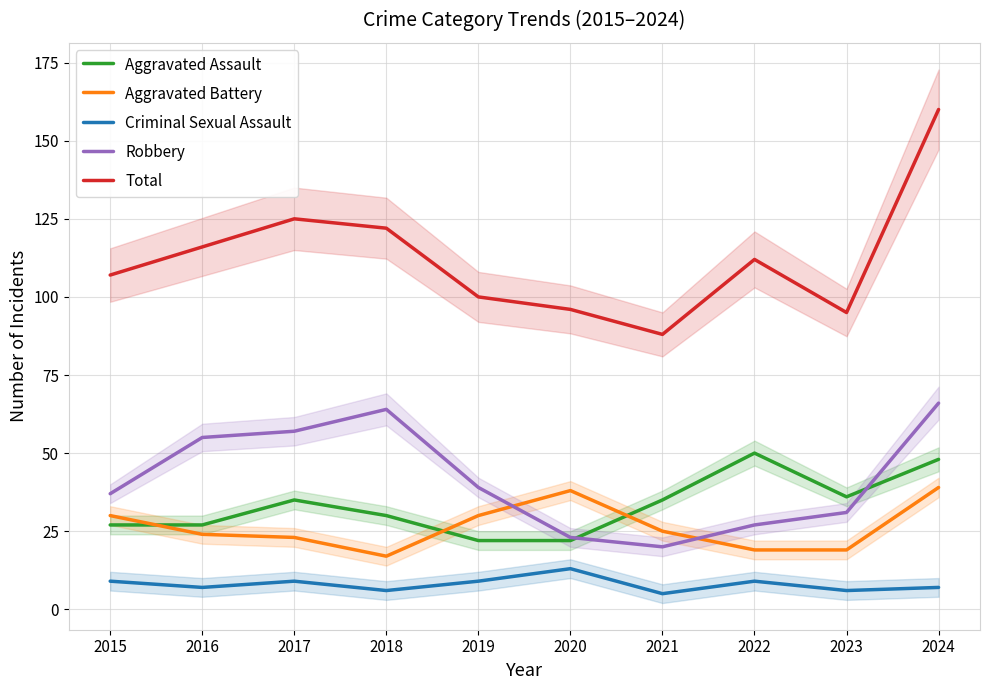

What are all the series names shown in the legend?

Aggravated Assault, Aggravated Battery, Criminal Sexual Assault, Robbery, Total